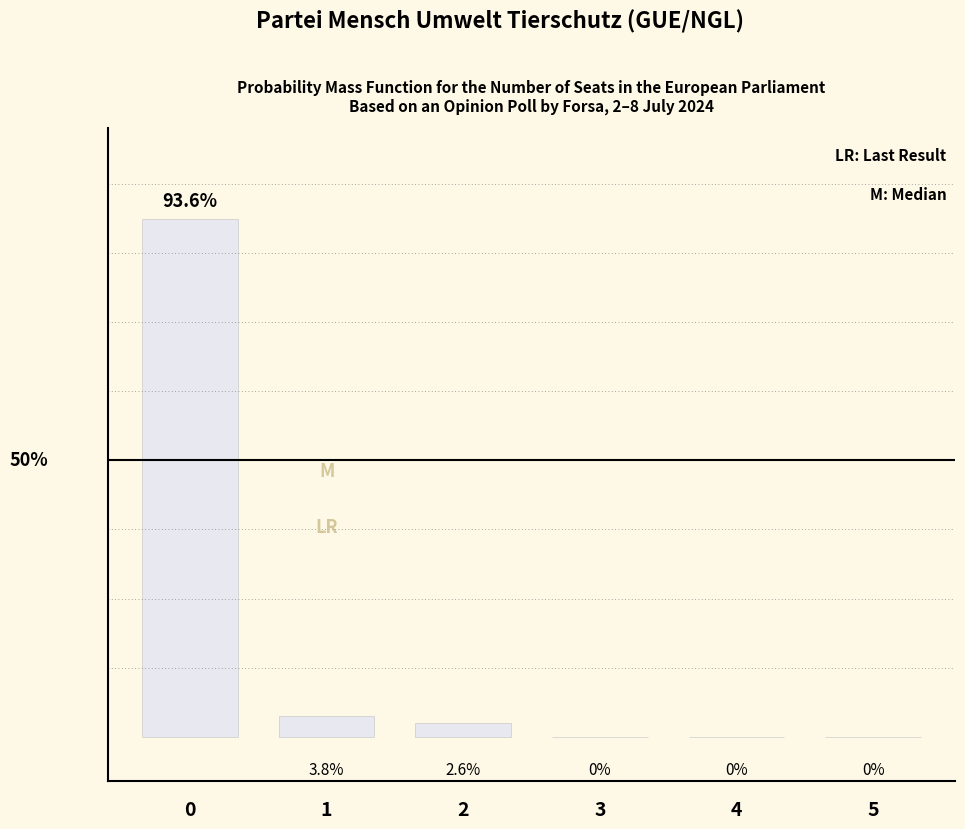

Are the bars horizontal?

No